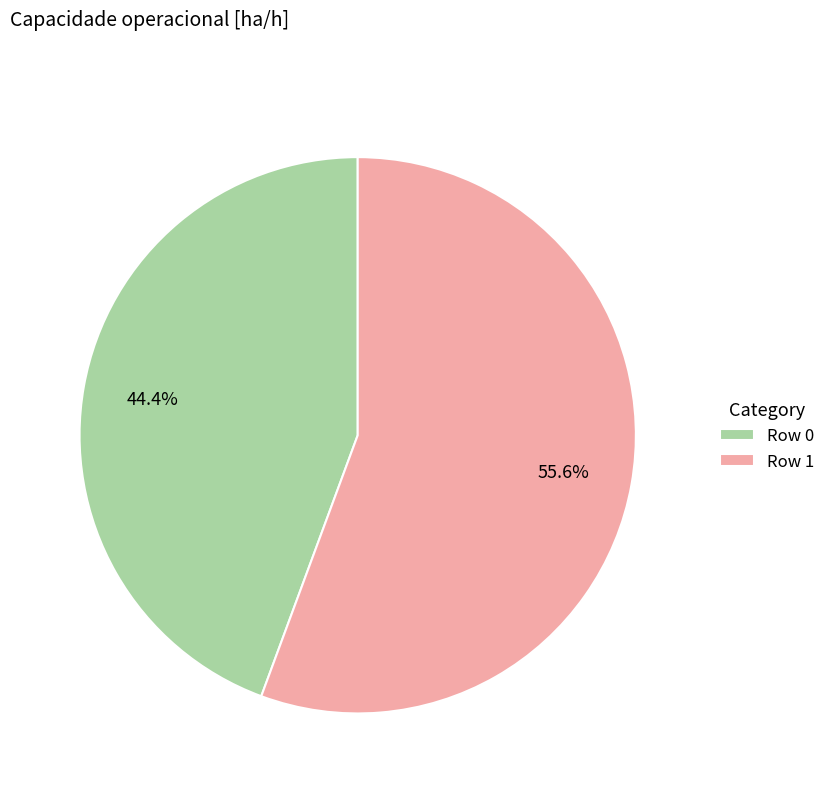

Which category accounts for the majority?

Row 1